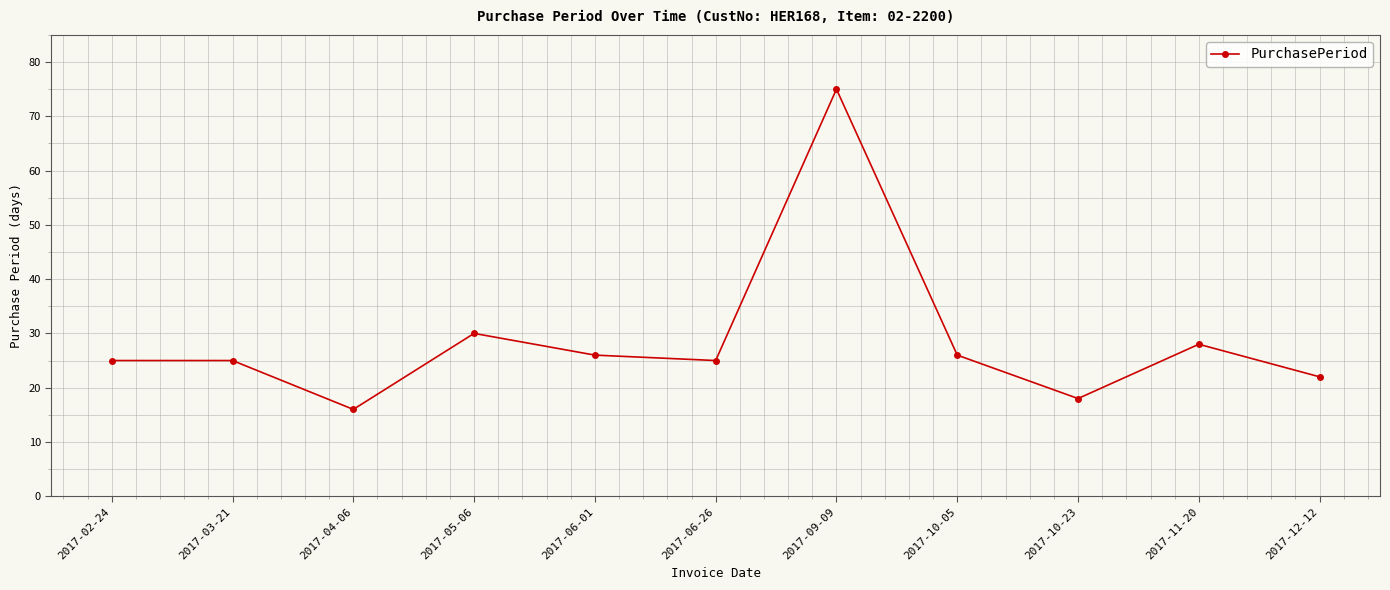

What position from the left is 2017-06-01?

5